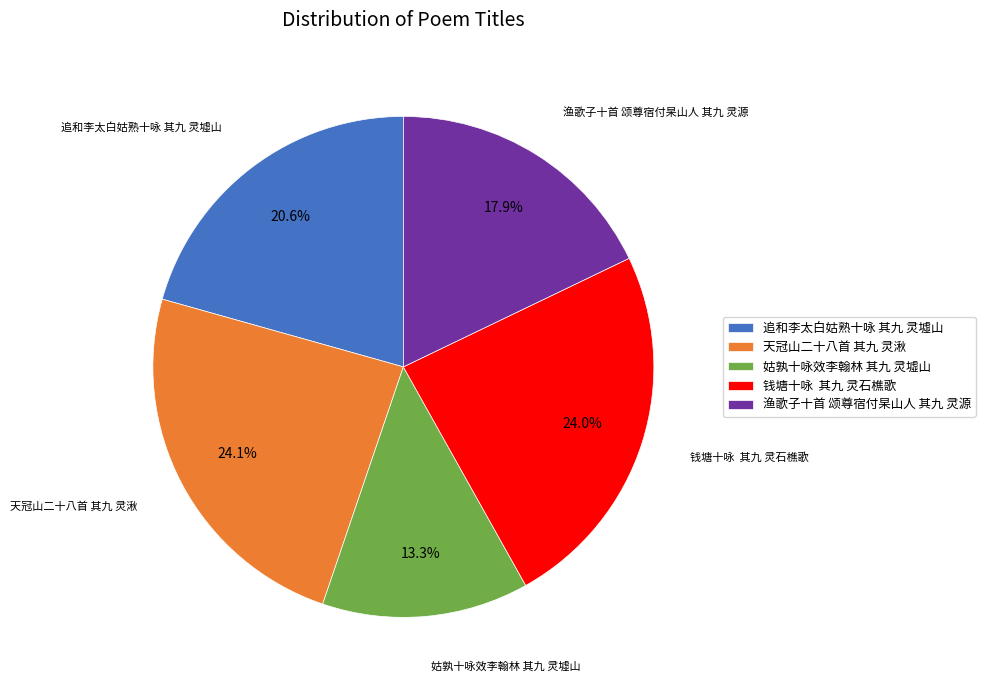

How many segments does this pie chart have?

5